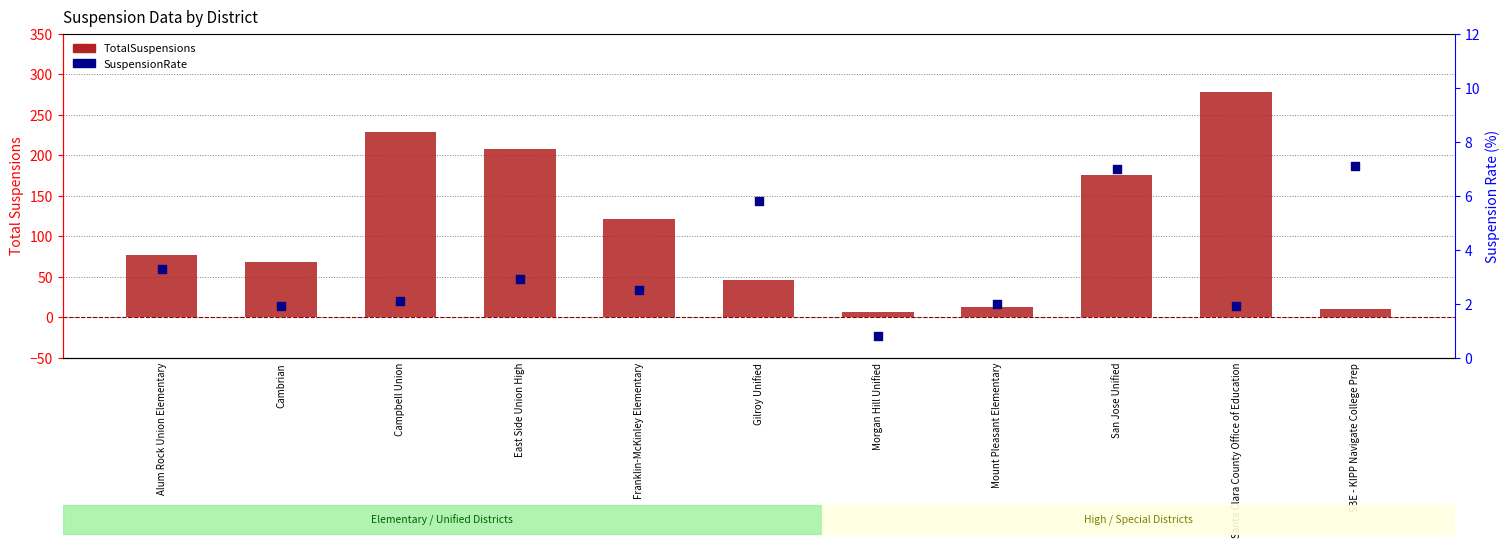

Which series has the largest total across all categories?

TotalSuspensions